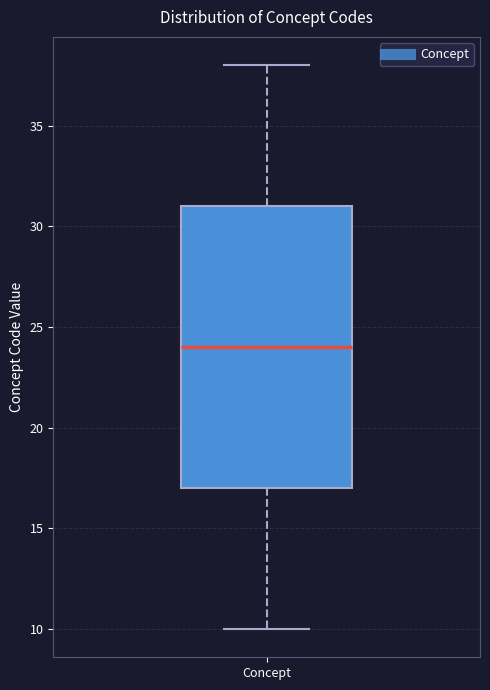

Where is the upper edge of the box for Concept on the y-axis? The values are not printed on the chart, so give them approximately, as read against the axis.

31